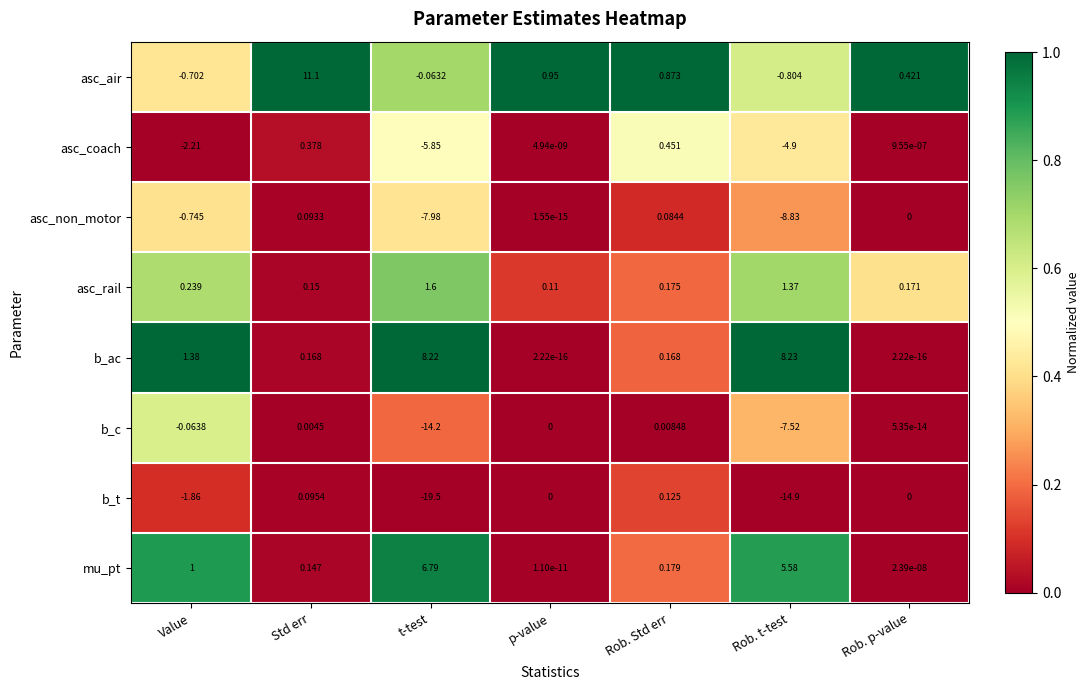

What is the total value across all series at Rob. Std err?

2.1